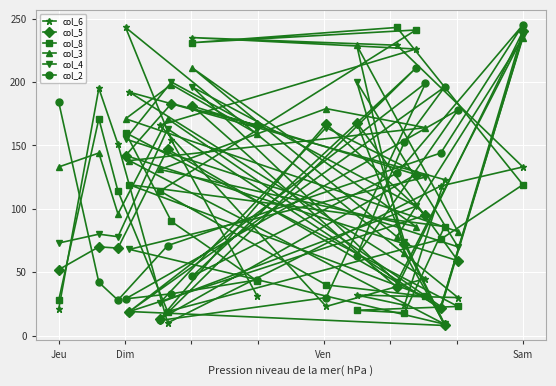

What is the total value across all series at Sam?

1208